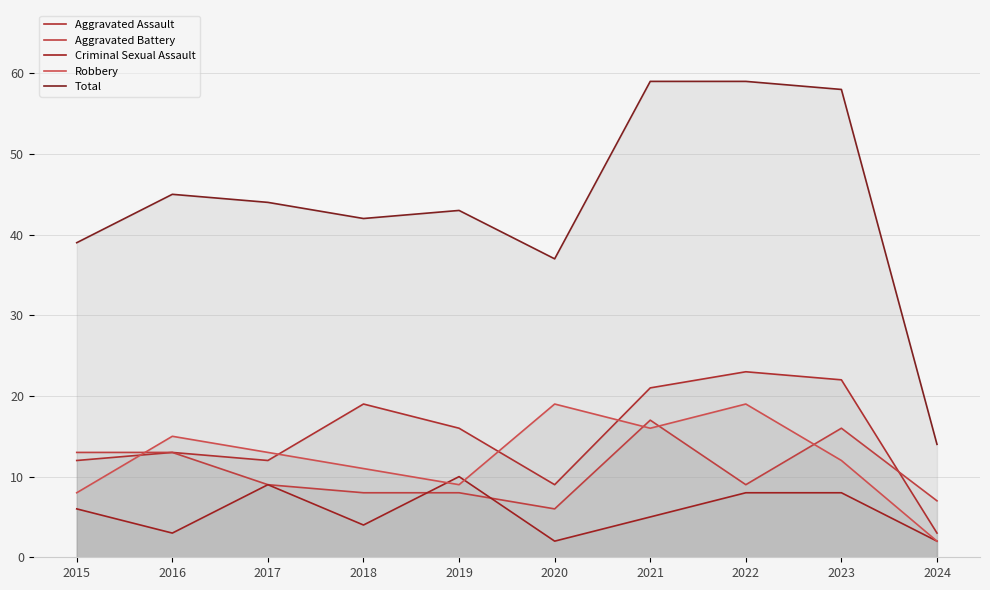

At which category does Robbery reach its first local valley?

2019